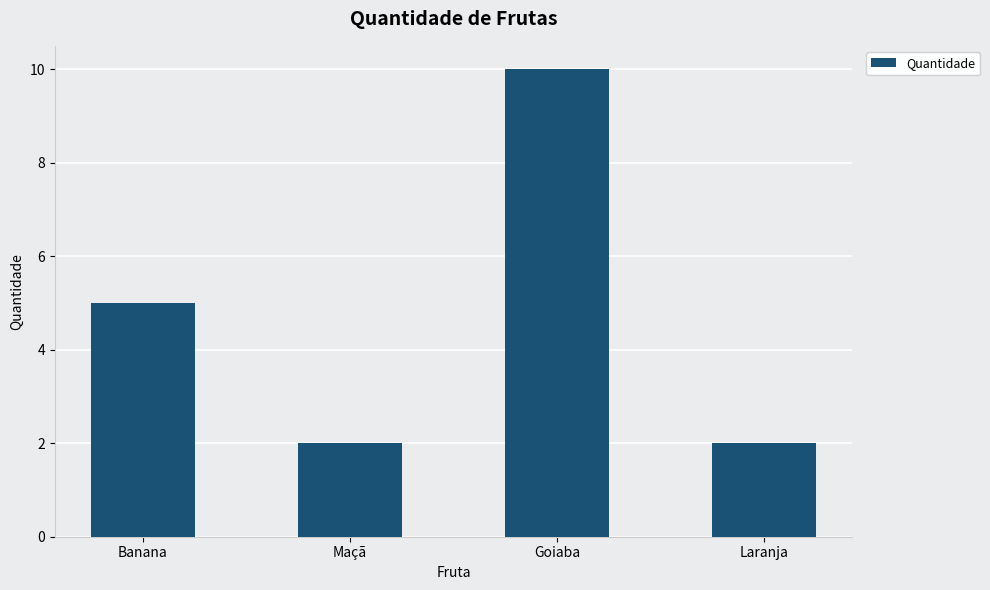

Where is the data nearest to the value 6?

Banana